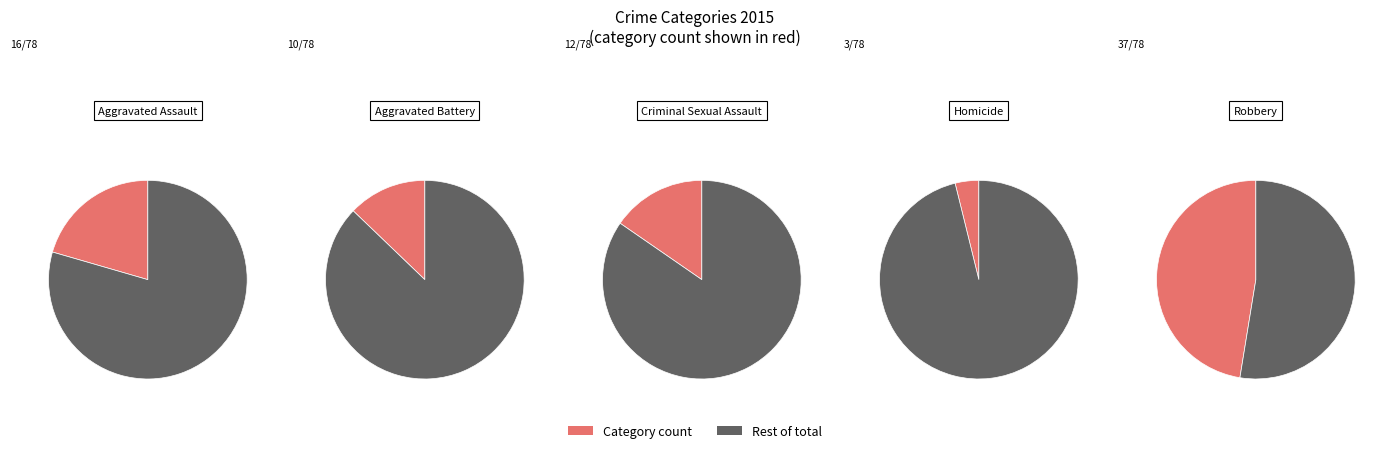

To the nearest percent, what percentage of the pie is Aggravated Assault?

21%